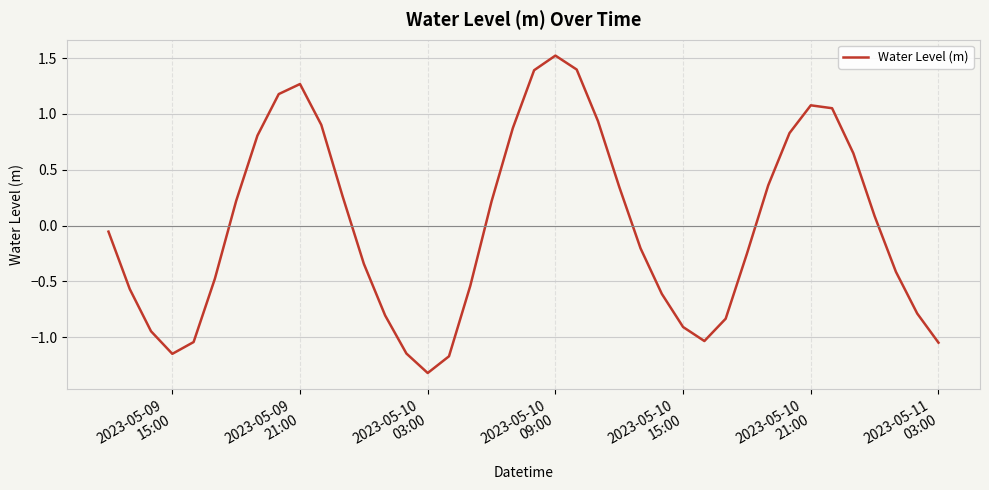

What is the difference between the maximum and minimum values?

2.8